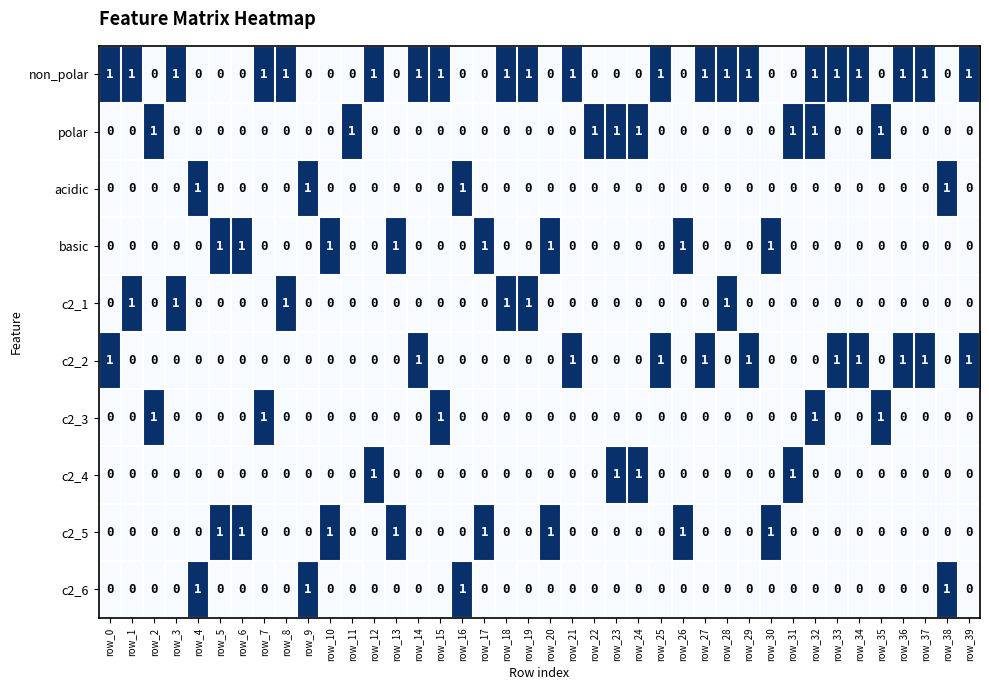

True or false: non_polar has a value of 2 at row_37.

False